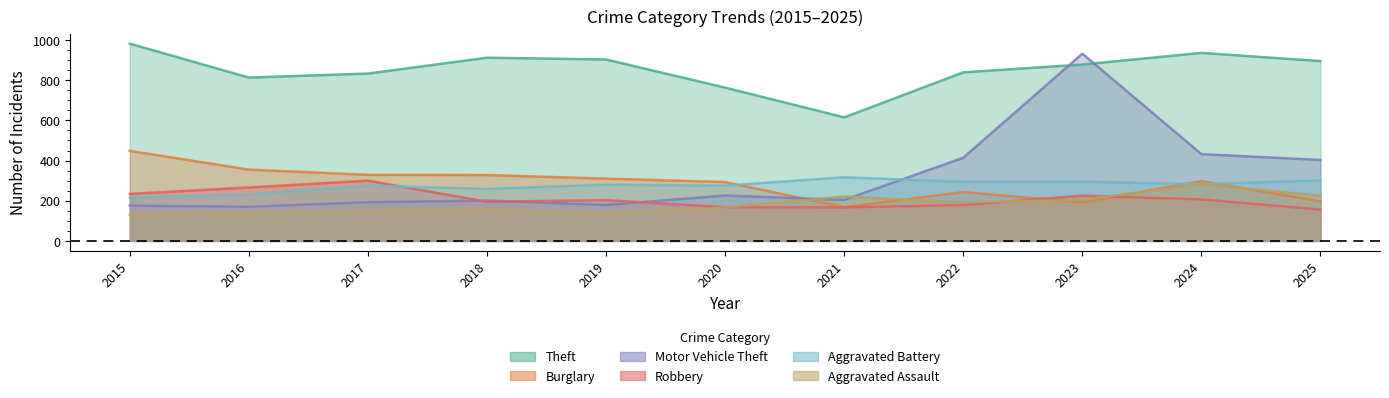

At which category is the sum across all series the highest?

2023